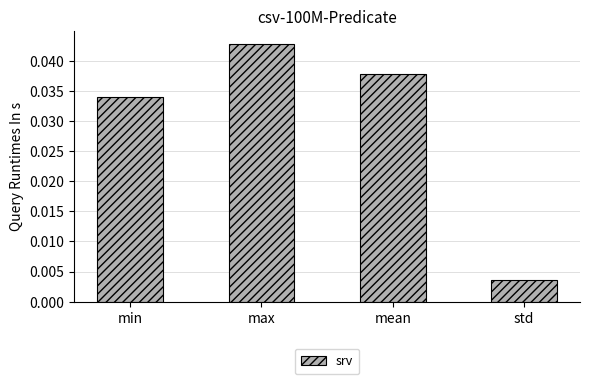

The value at min is 0.1. True or false?

False